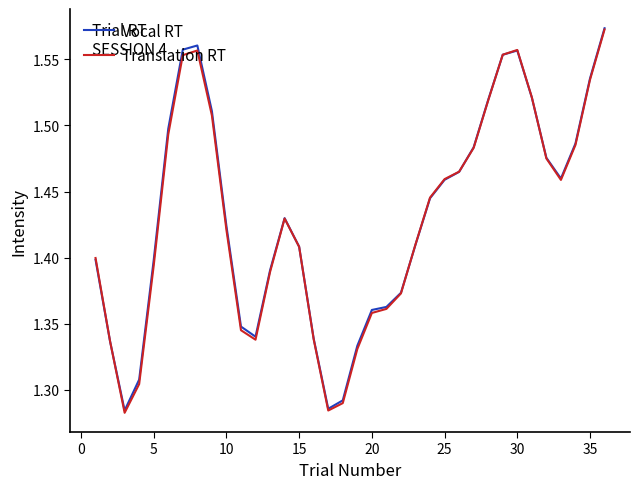

How many lines are shown in the chart?

2